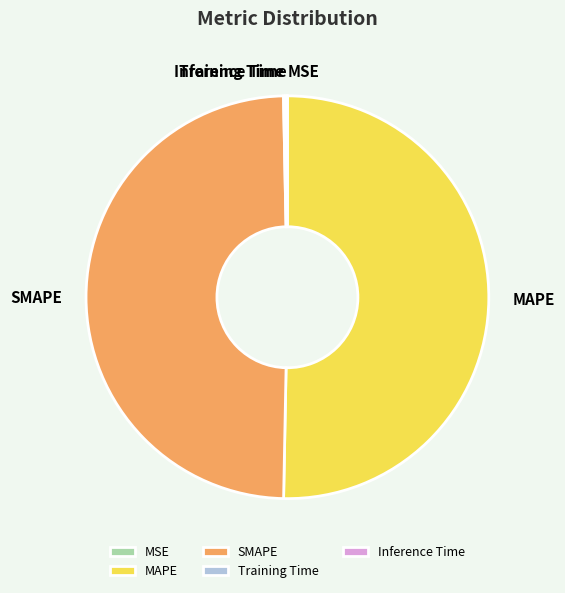

Which category accounts for the majority?

MAPE